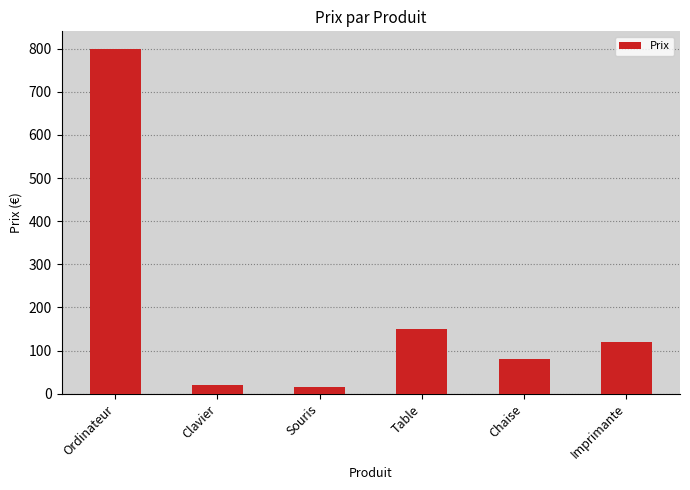

What is the greatest value displayed?

800